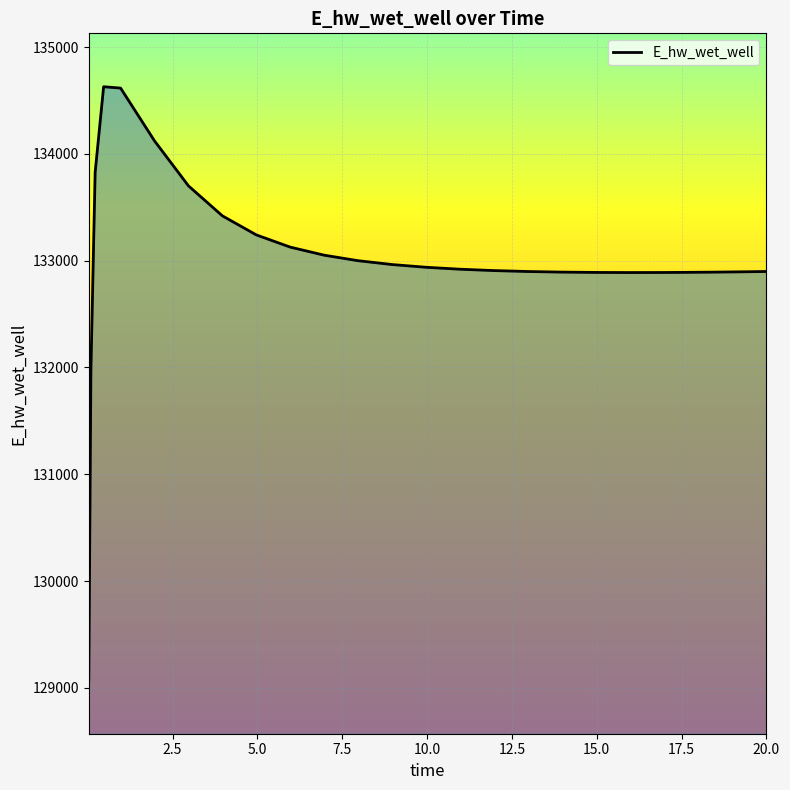

Which category has the highest value across all series?

0.46875